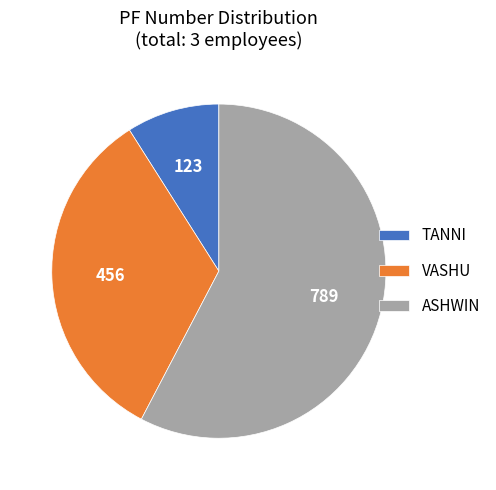

Which slice is the smallest?

TANNI